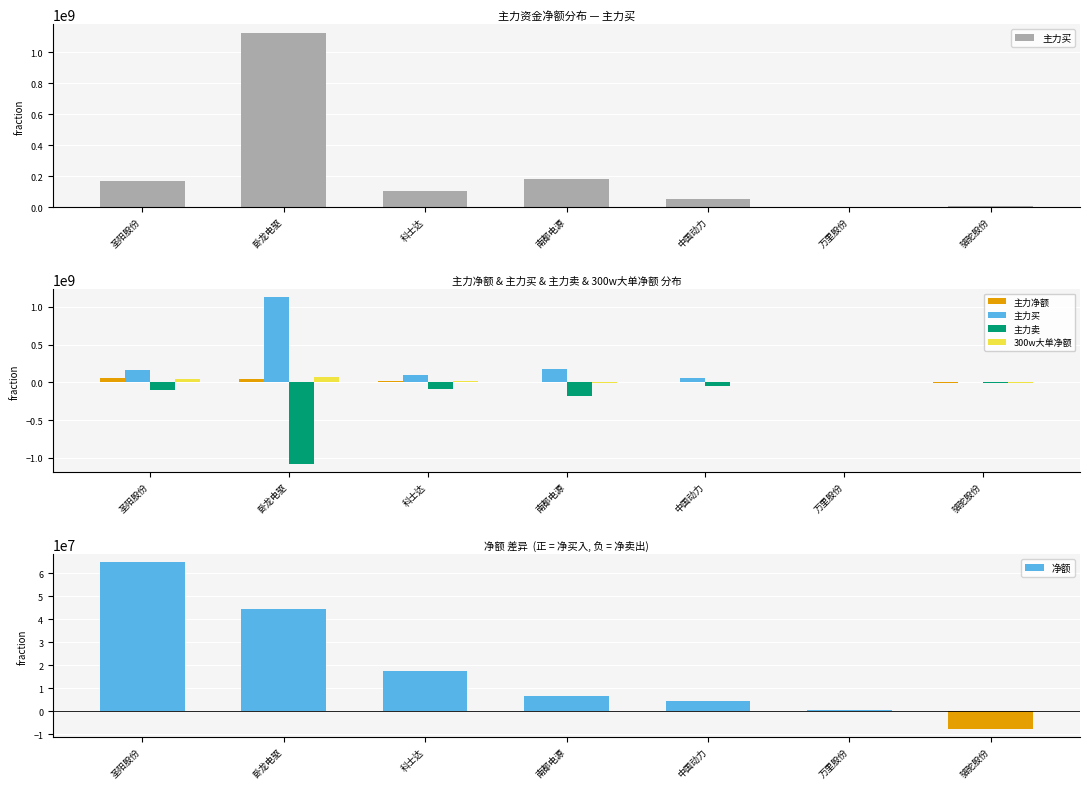

What is the sum of all 净额 values?

129833174